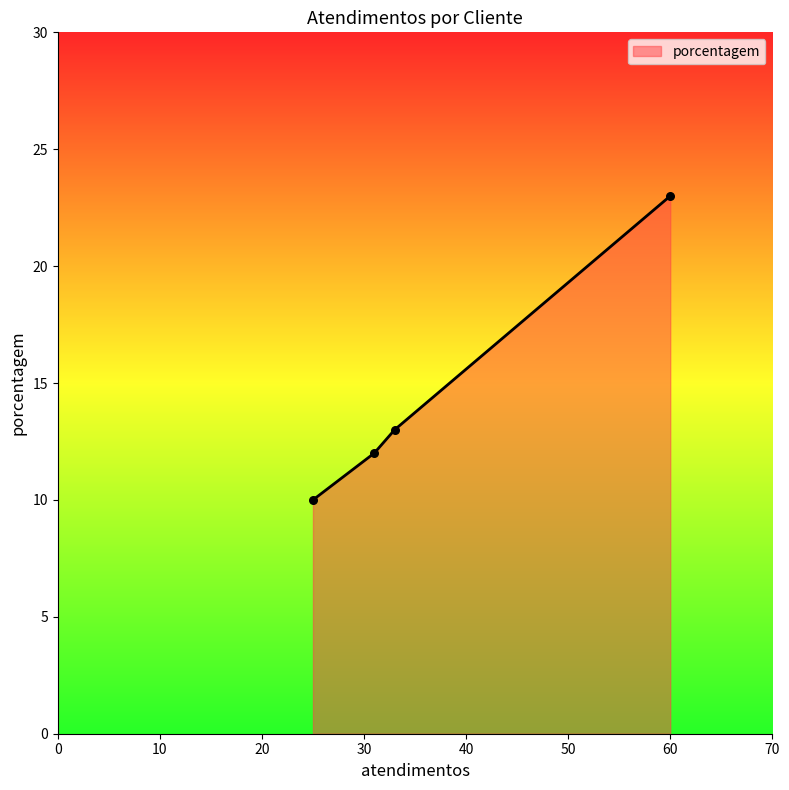

What is the sum of all values?

58